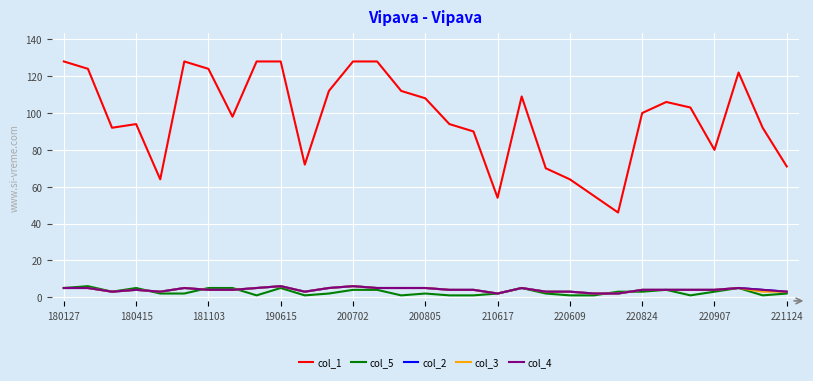

Does the chart have visible grid lines?

Yes